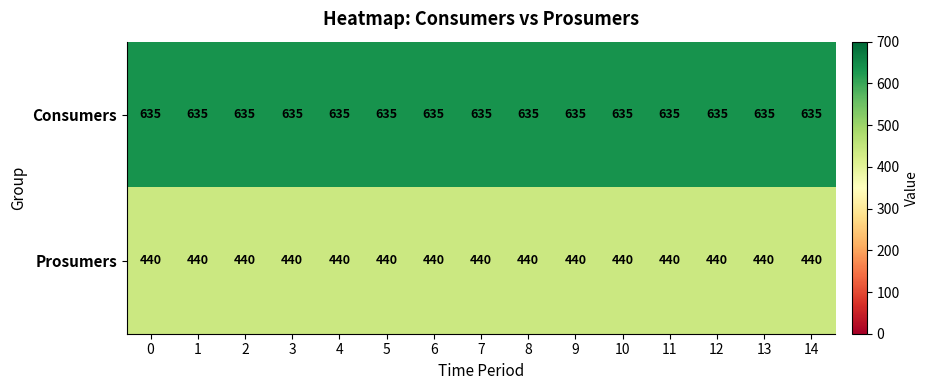

Rank the series at 1 from lowest to highest value.

Prosumers, Consumers